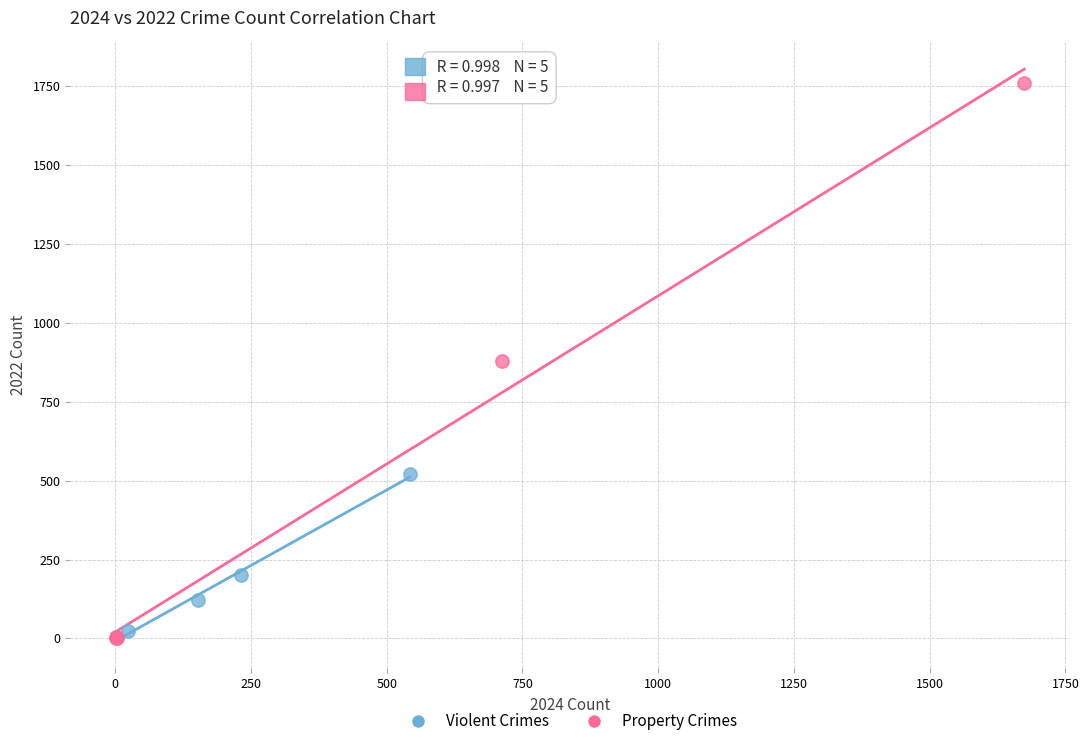

Which series has the widest spread of Y values?

Property Crimes